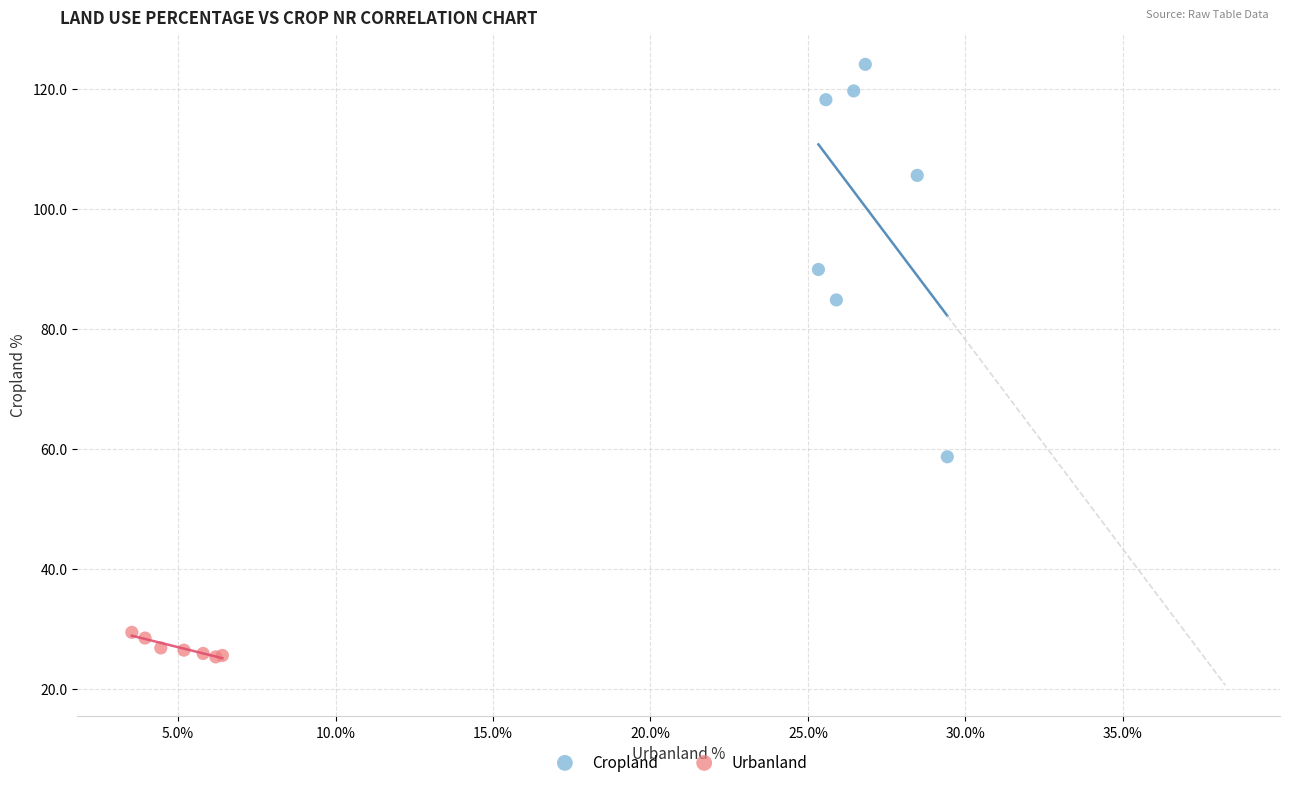

What are all the series names shown in the legend?

Cropland, Urbanland